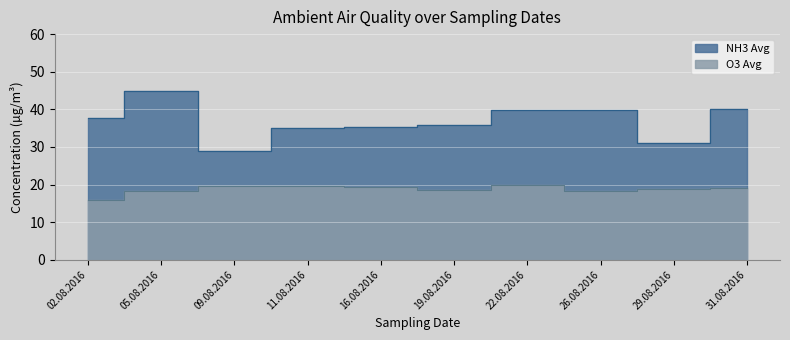

True or false: NH3 Avg and O3 Avg cross at least once.

False